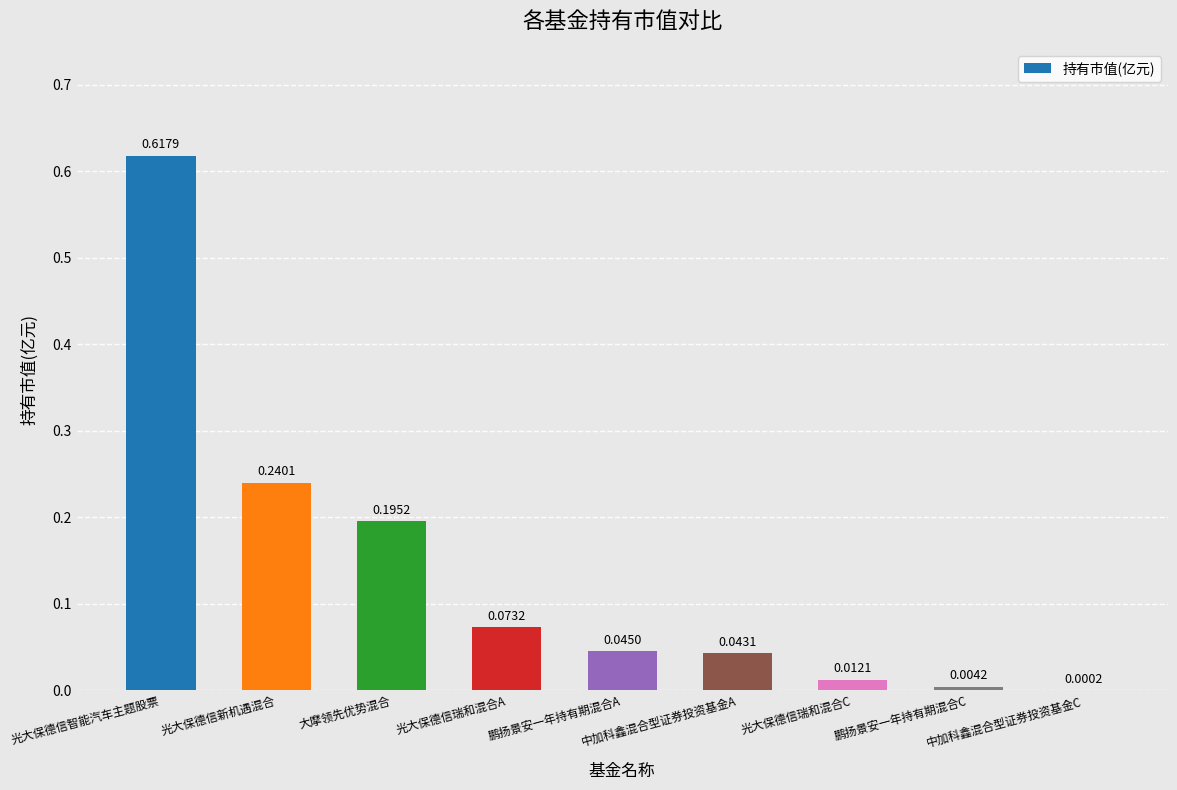

What is the sum of all values?

1.2